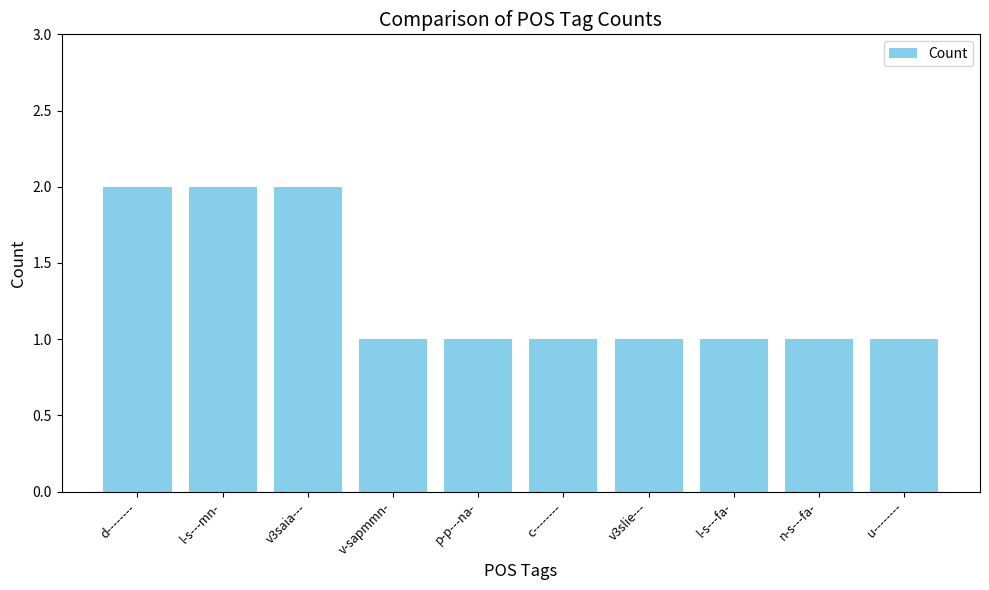

What is the minimum value shown in the chart?

1